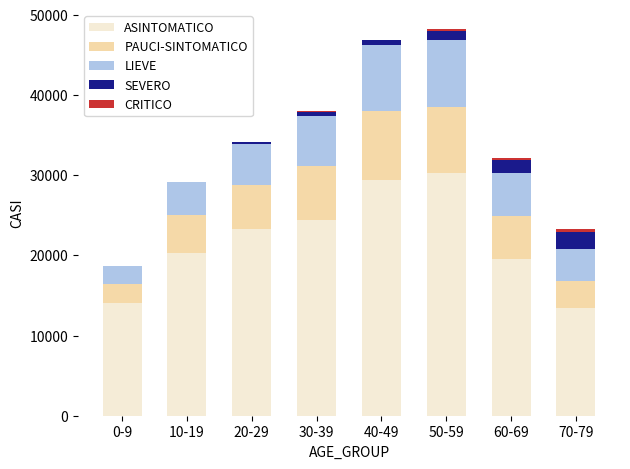

Count the number of categories in the chart.

8